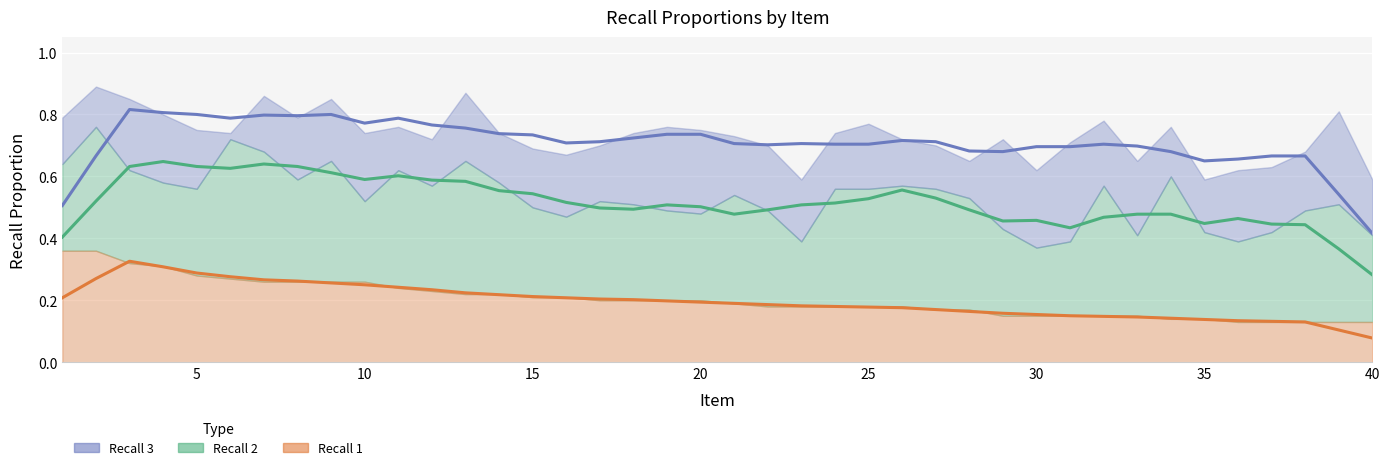

At which category does Recall 3 reach its first local valley?

6